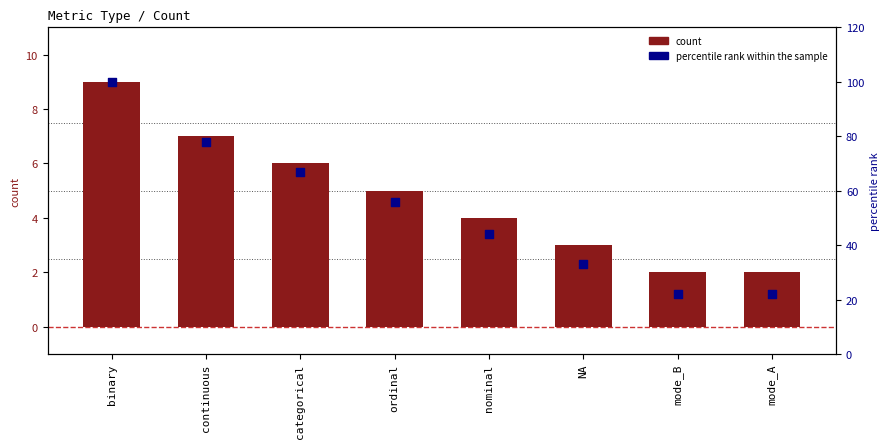

Which series has the largest total across all categories?

percentile rank within sample